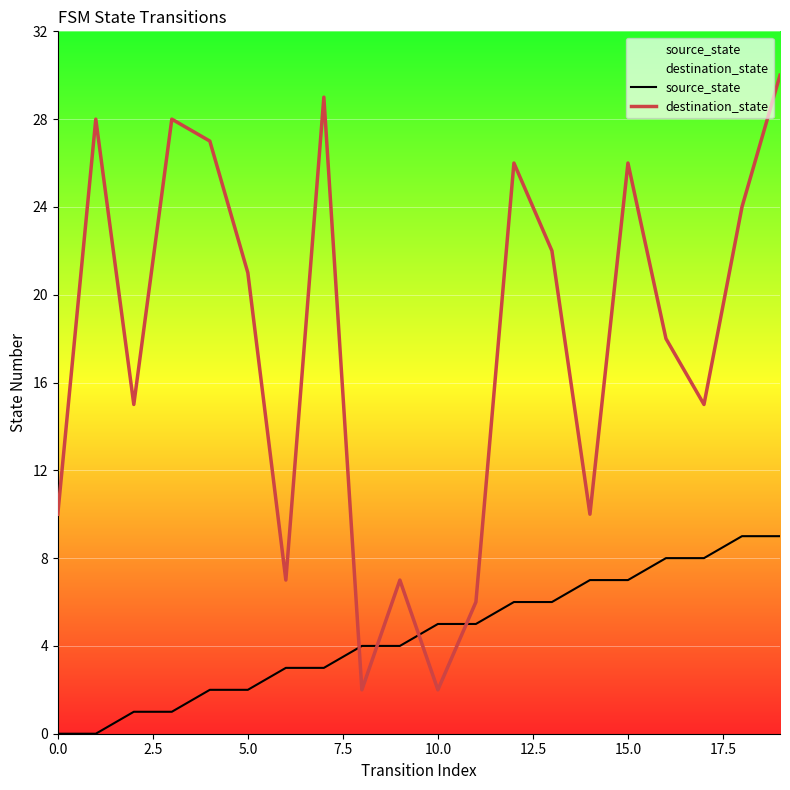

What is the total value across all series at 12?

32